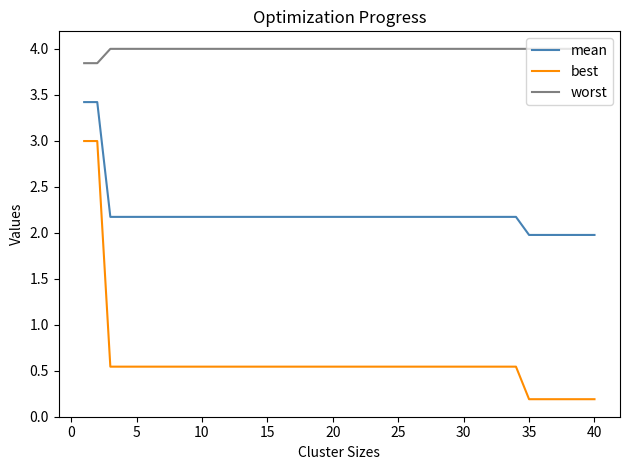

What is the greatest value displayed?

4.0